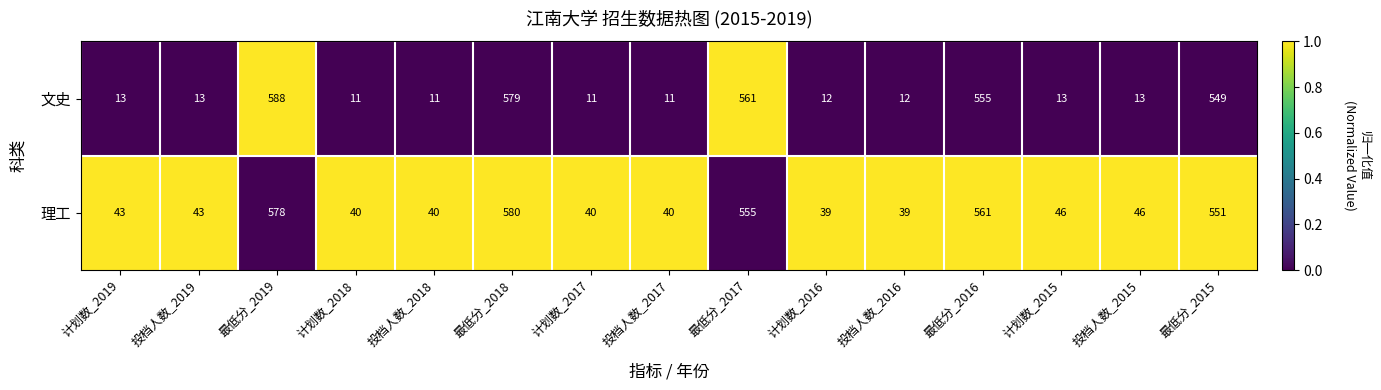

At which label is 文史 closest to 299?

最低分_2015